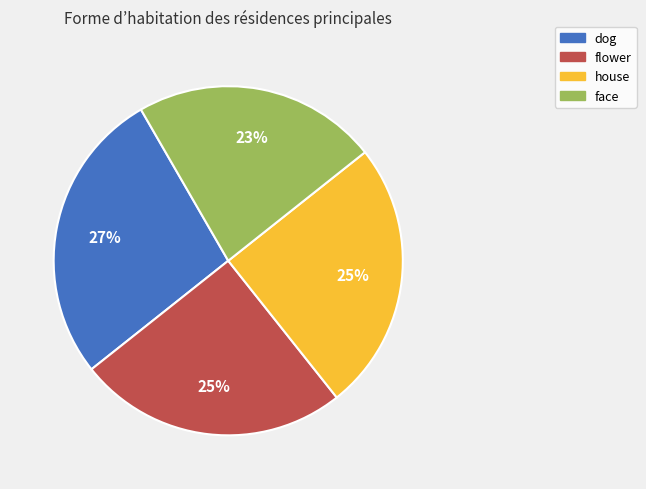

Is there any slice that represents more than half of the pie?

No